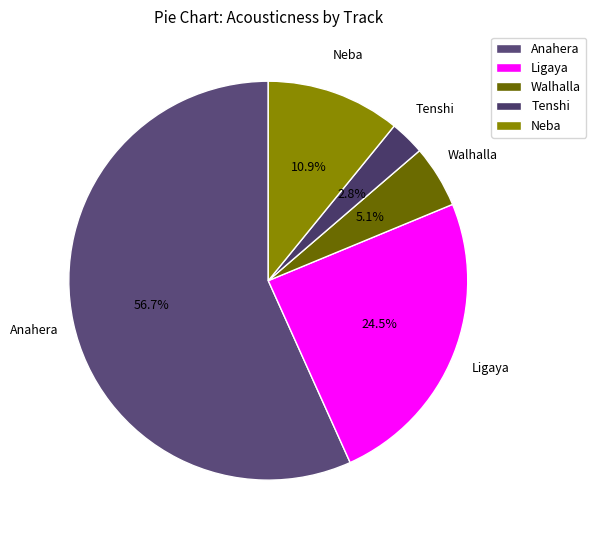

To the nearest percent, what is the difference between the Neba and Tenshi slice percentages?

8%